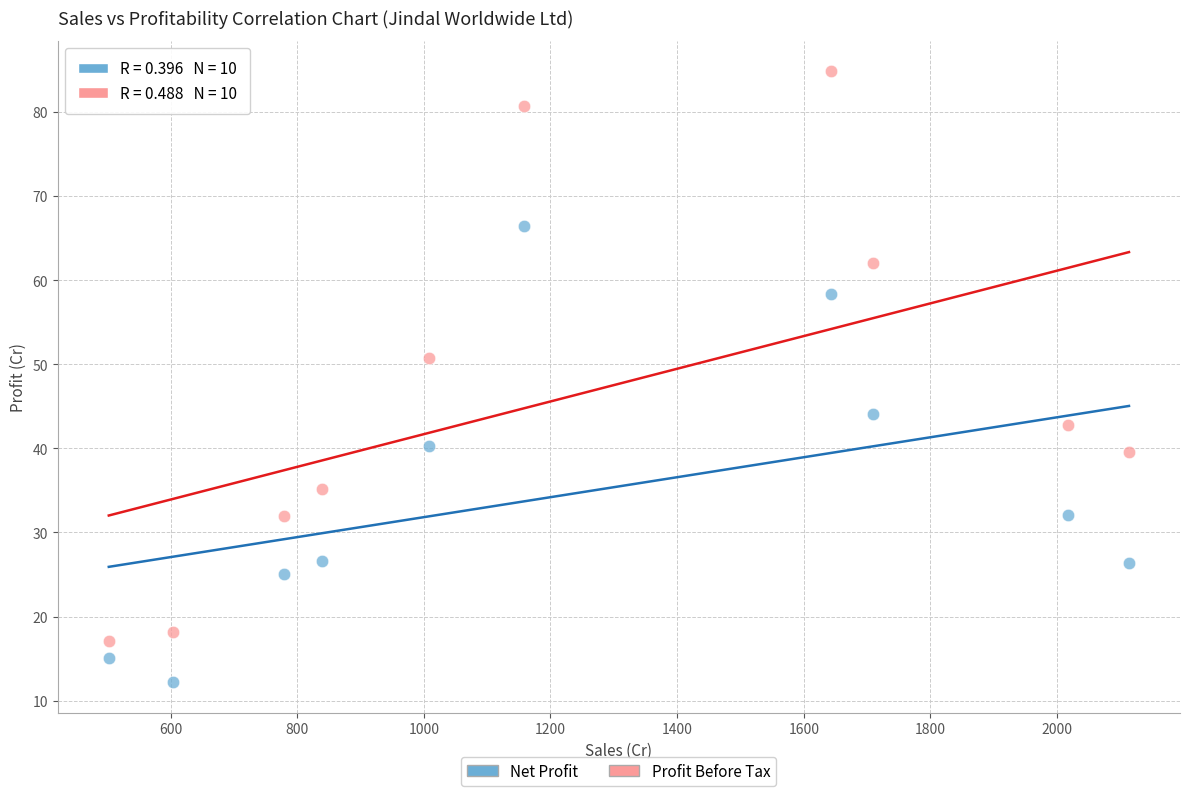

What is the X range (max minus min) for the scatter plot?

1611.2